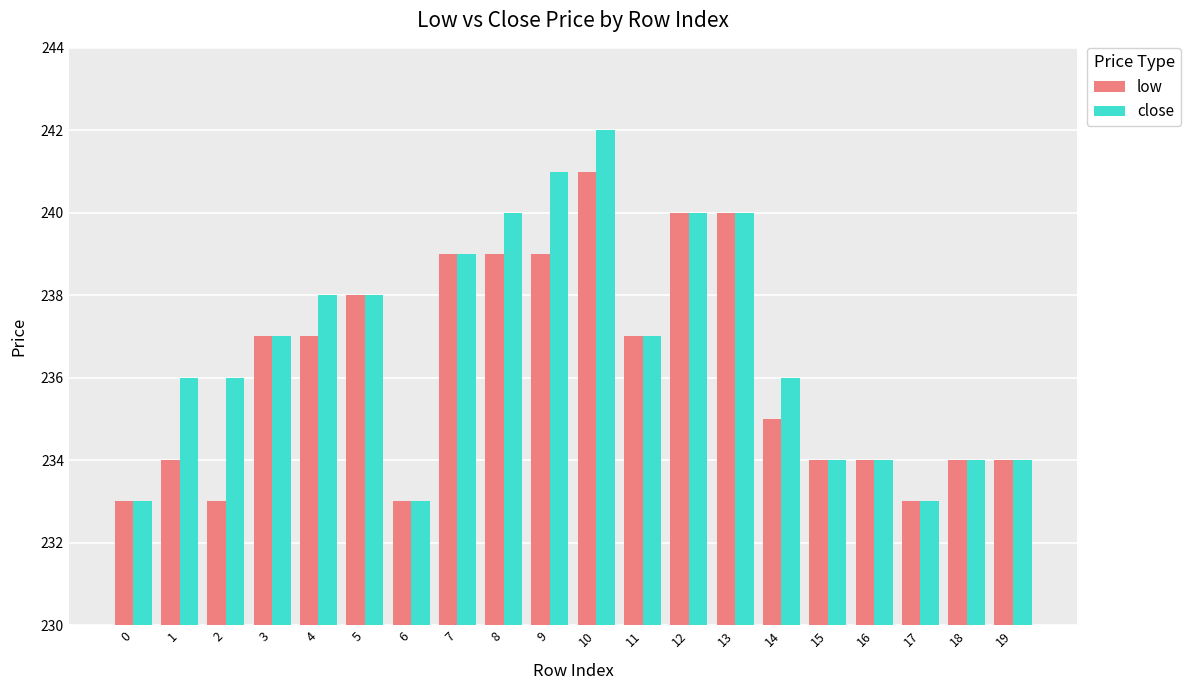

At which category is the sum across all series the highest?

10